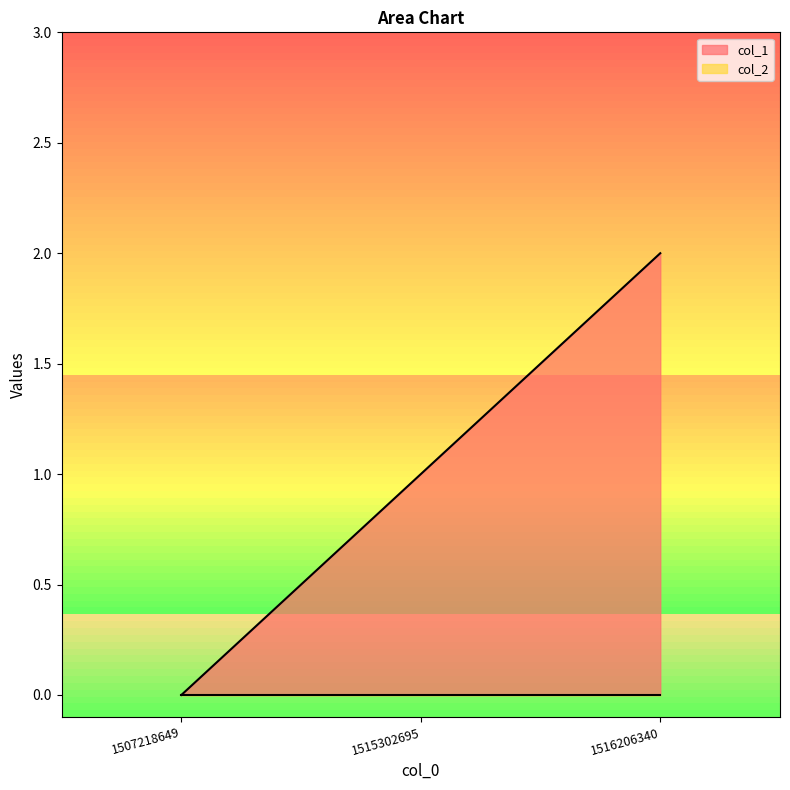

What is the ratio of the value at 1515302695 to the value at 1516206340?

0.5